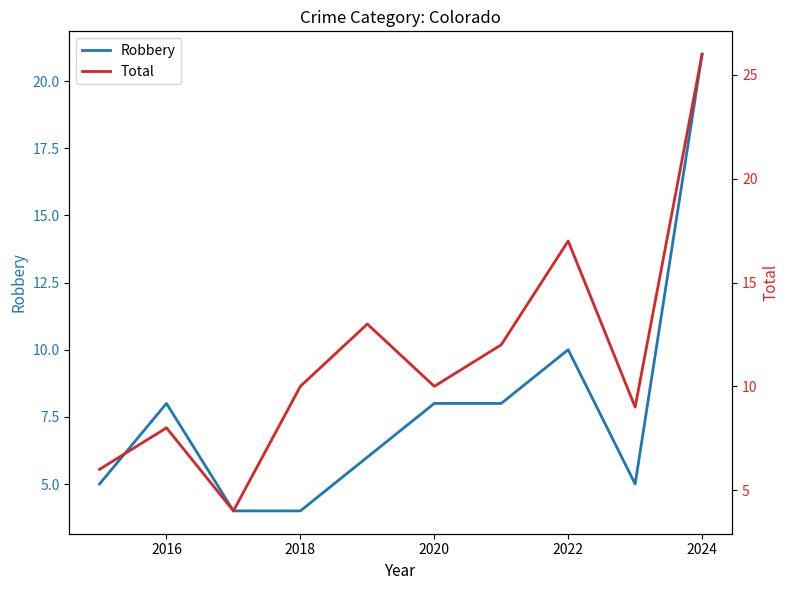

What is the sum of the Robbery values at 2020 and 2022?

18